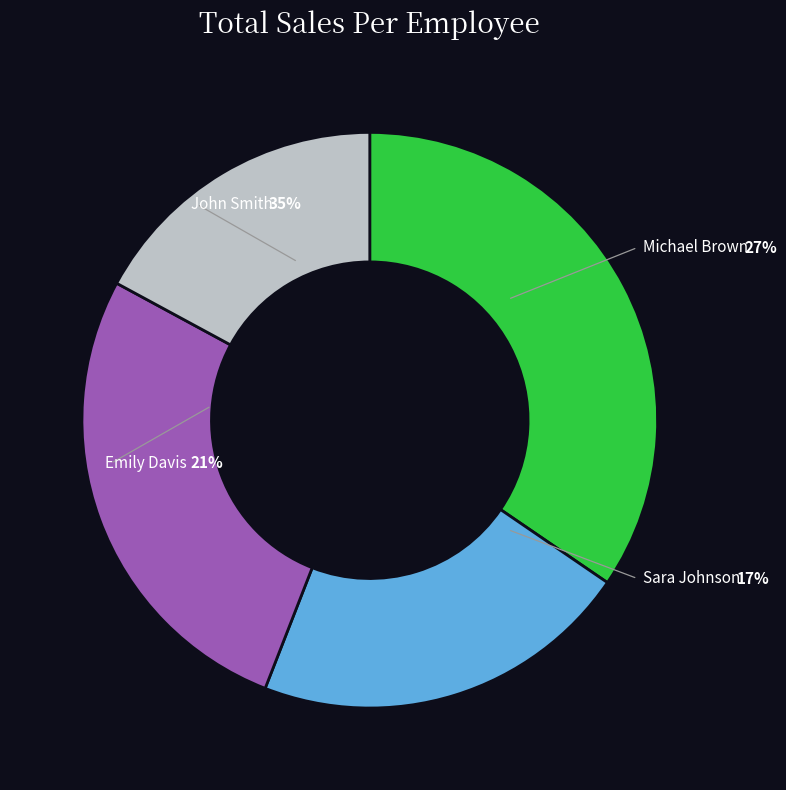

What portion of the pie excludes Emily Davis?

78.6%